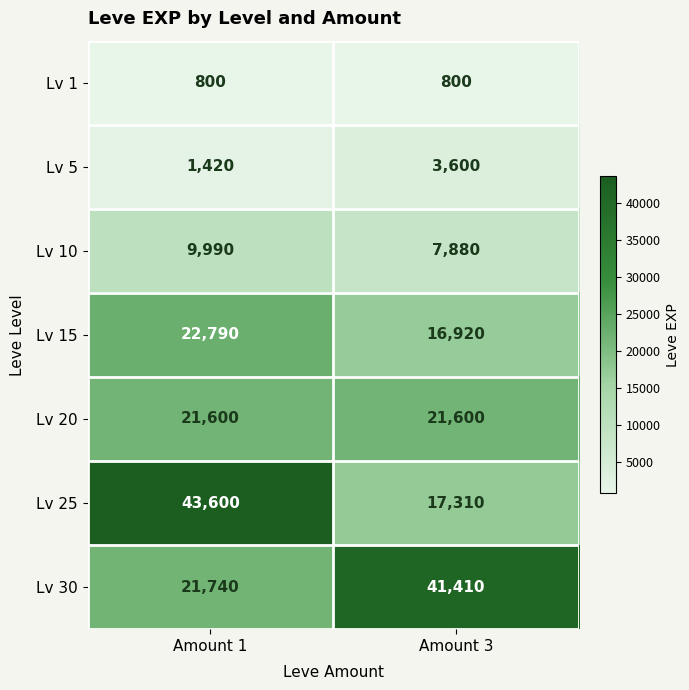

Which category has the lowest value in the Lv 15 series?

Amount 3